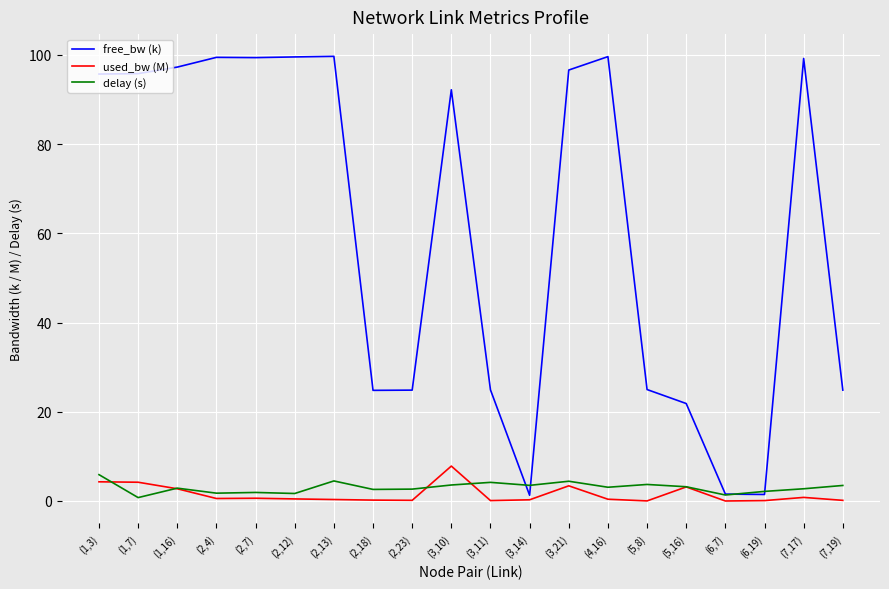

Is the value of free_bw (k) at (3,10) greater than the value of used_bw (M) at (3,10)?

Yes